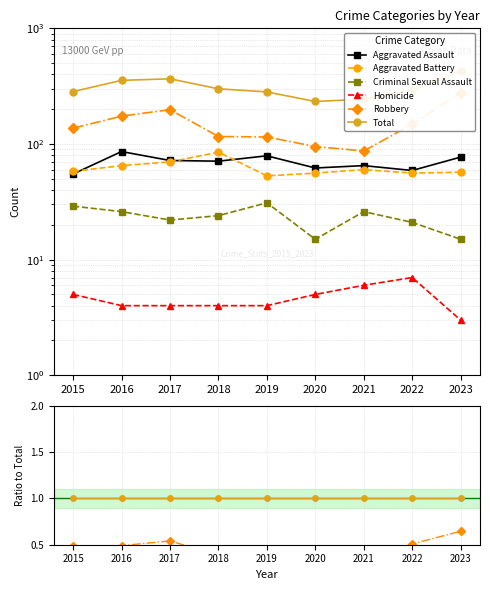

How many categories are shown in the chart?

9